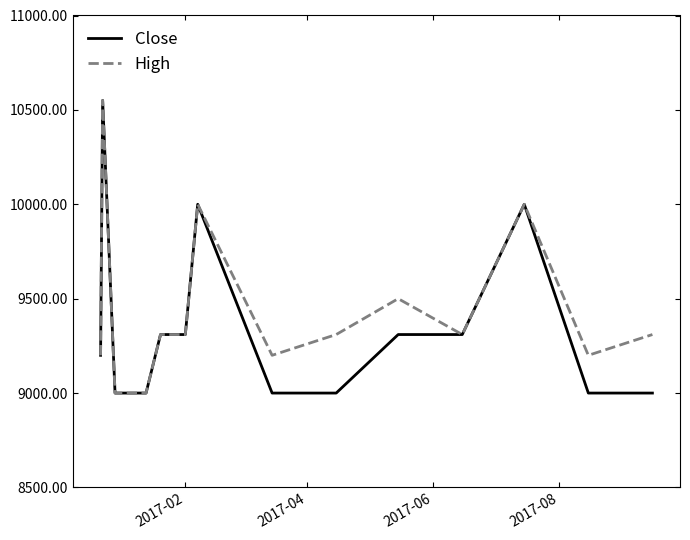

At how many categories does at least one series exceed 9289?

9